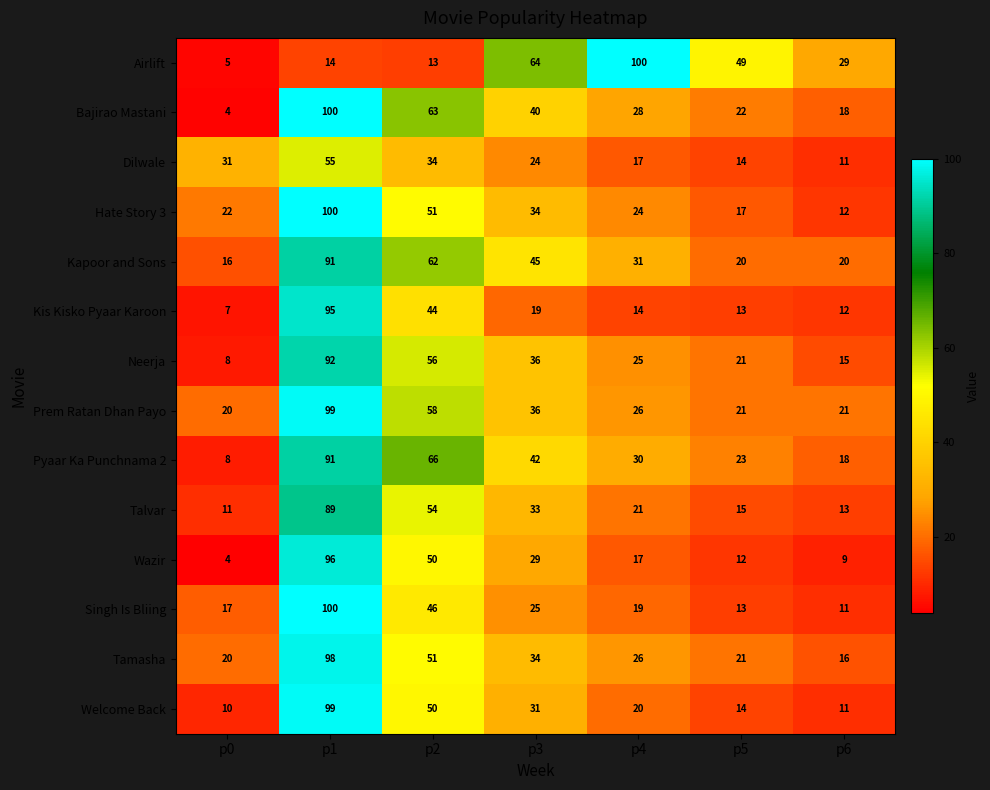

Which category has the highest value in the Hate Story 3 series?

p1